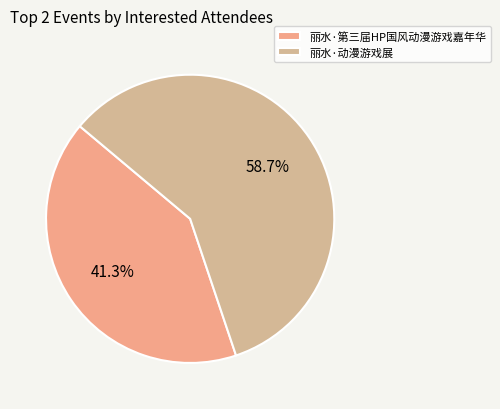

Which slice is the smallest?

丽水·第三届HP国风动漫游戏嘉年华